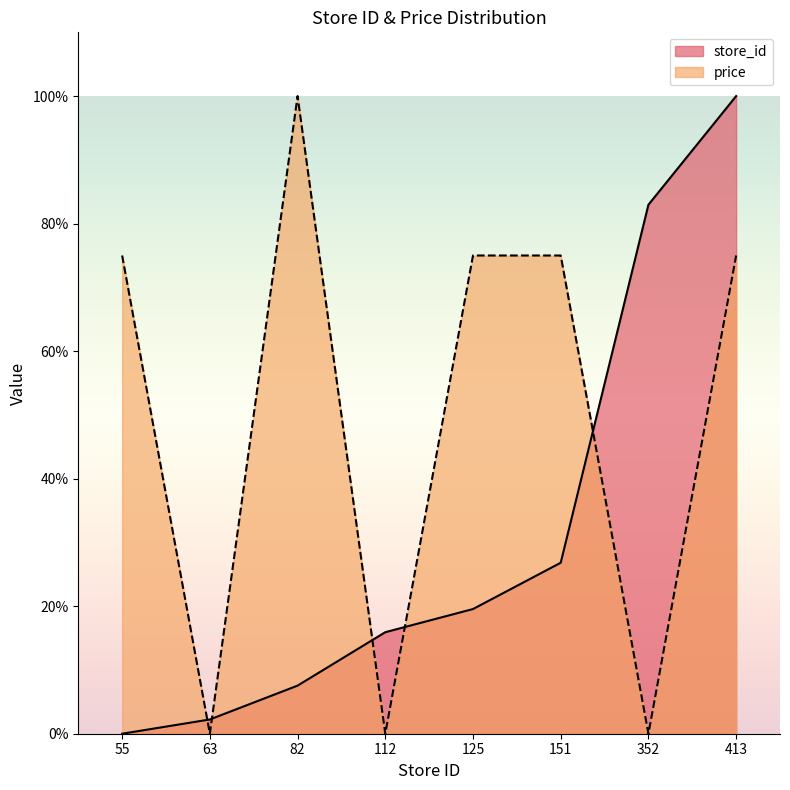

In price, how many points are lower than both neighbors (excluding endpoints)?

3